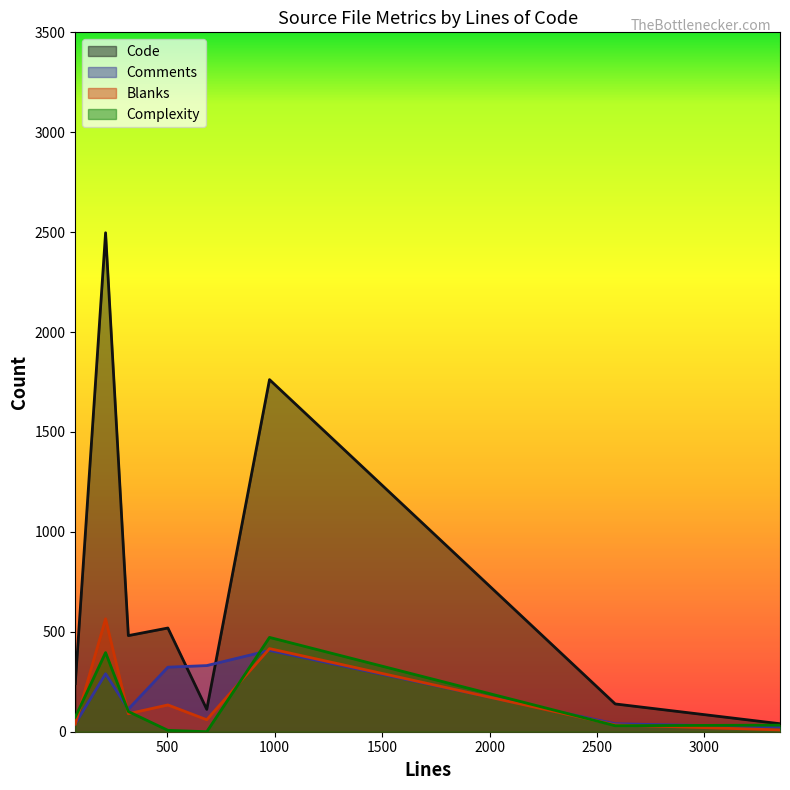

What is the maximum value shown in the chart?

2497